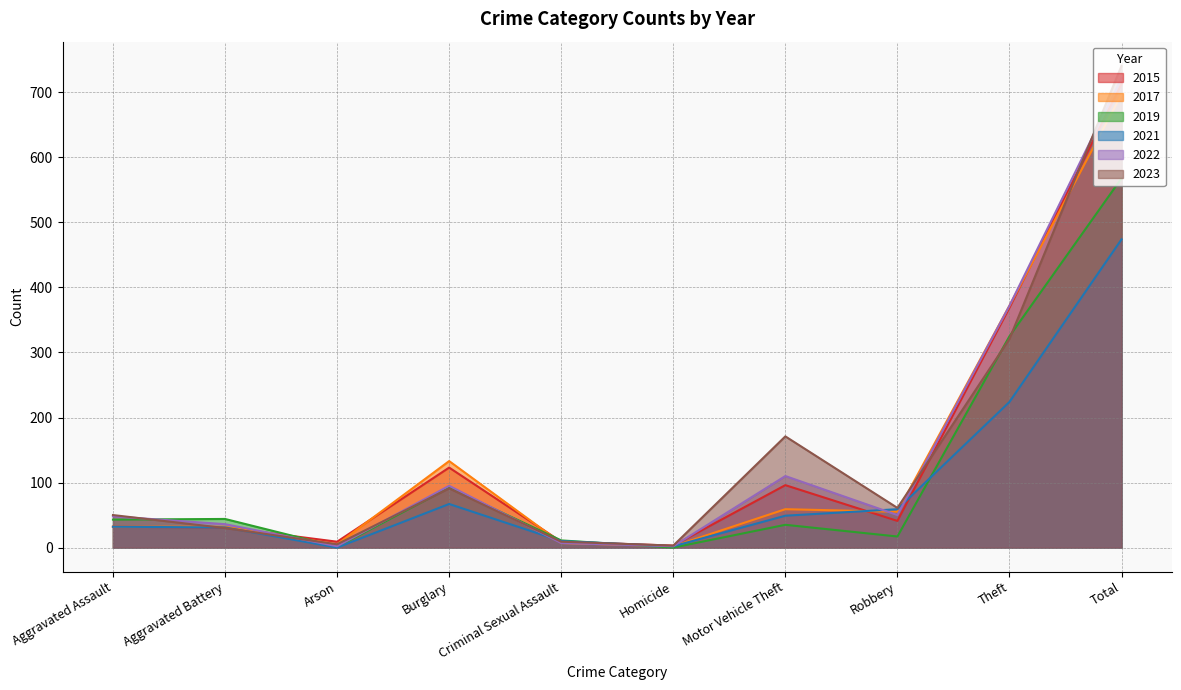

How many series are shown in this chart?

6